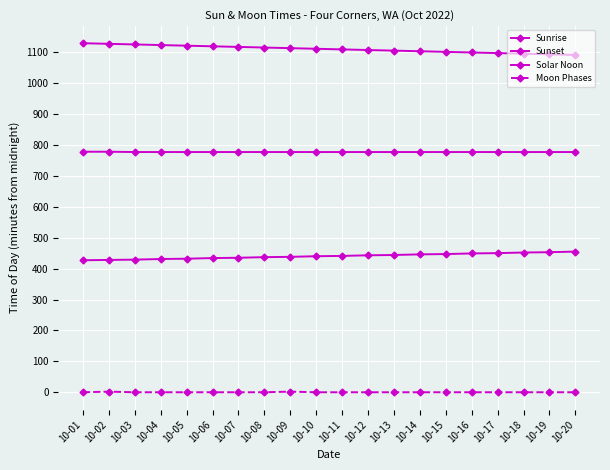

True or false: Solar Noon and Sunrise cross at least once.

False